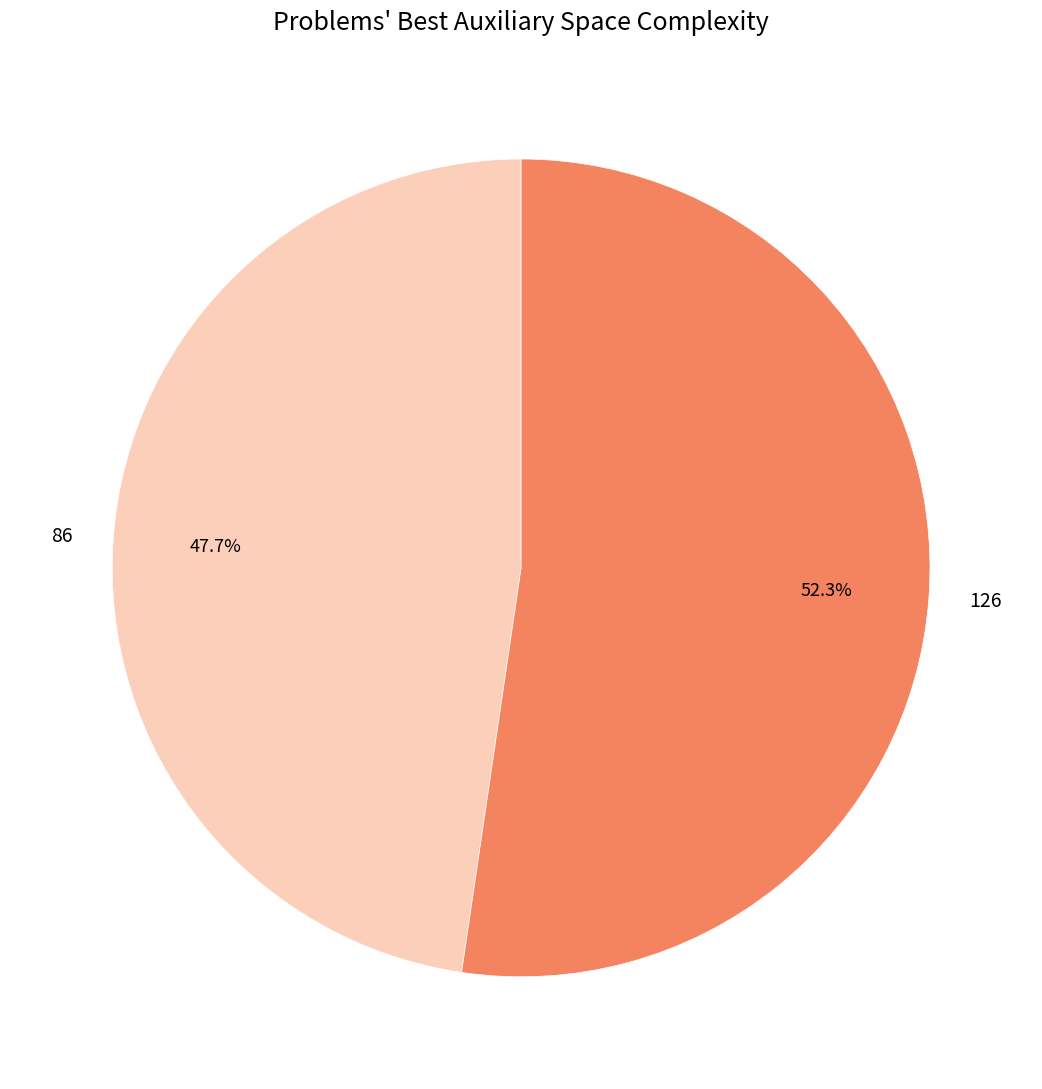

To the nearest percent, what percentage of the pie is 126?

52%